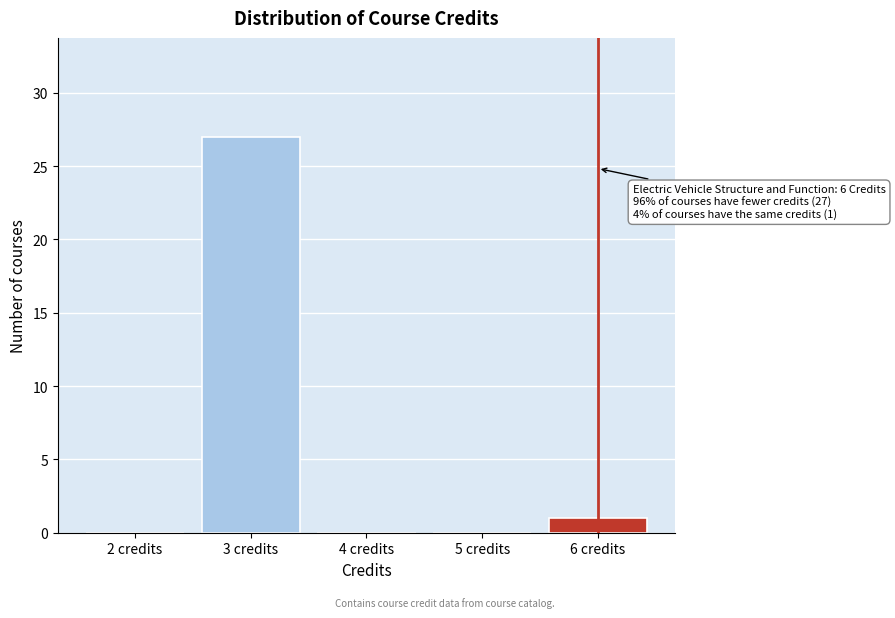

What is the sum of the values at 3 credits and 4 credits?

27